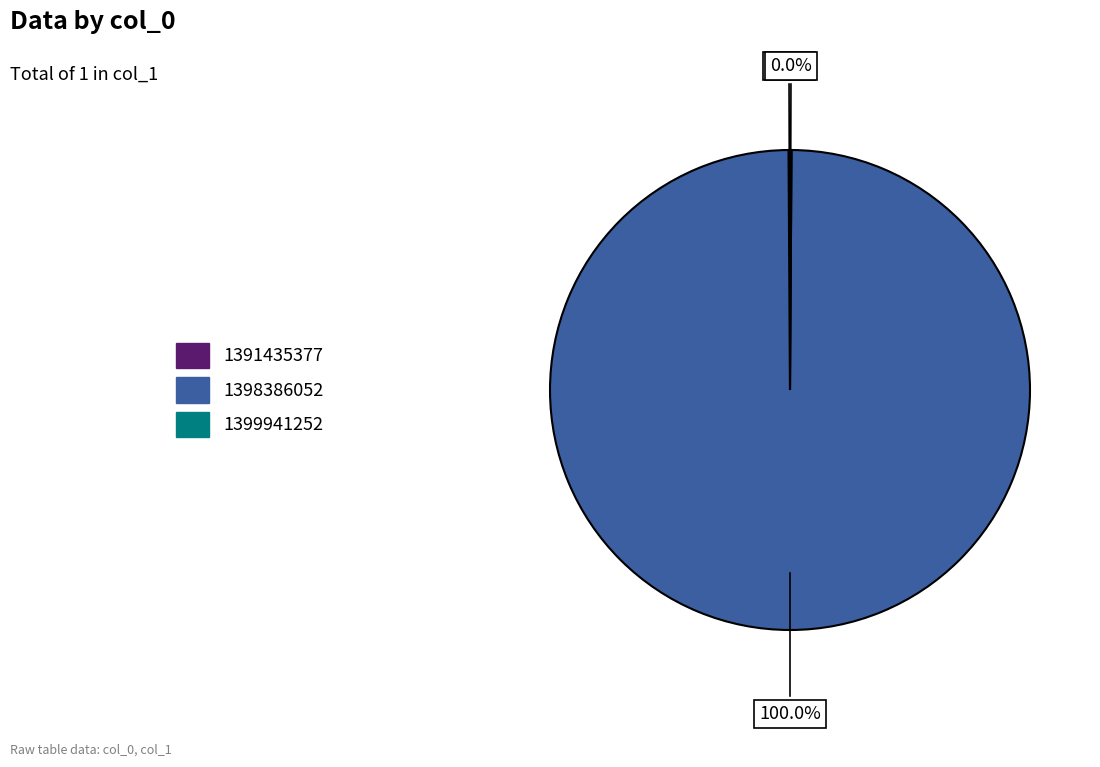

The 1399941252 slice represents 0% of the pie. True or false?

True